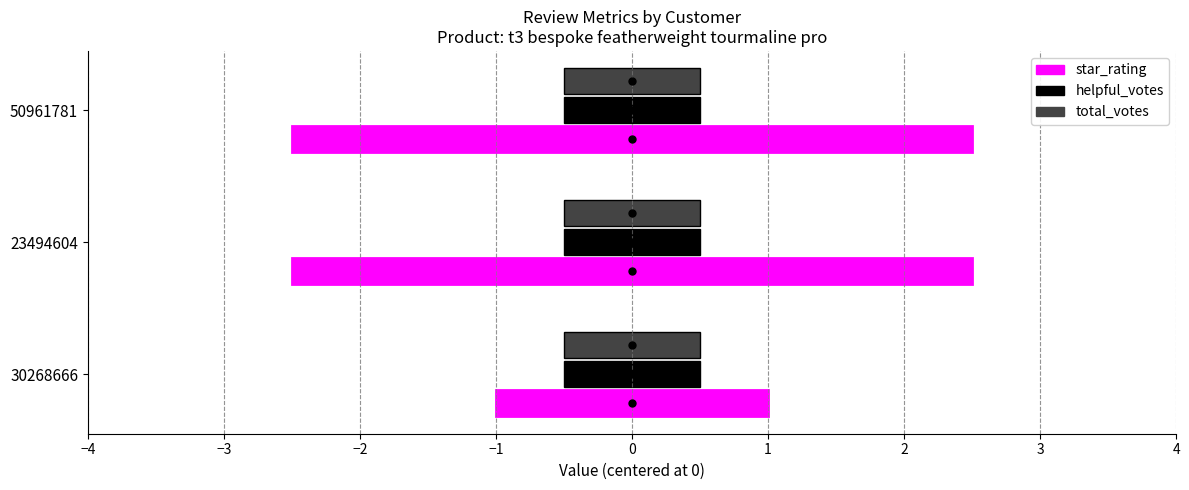

What is the approximate value of total_votes at −2?

0.2